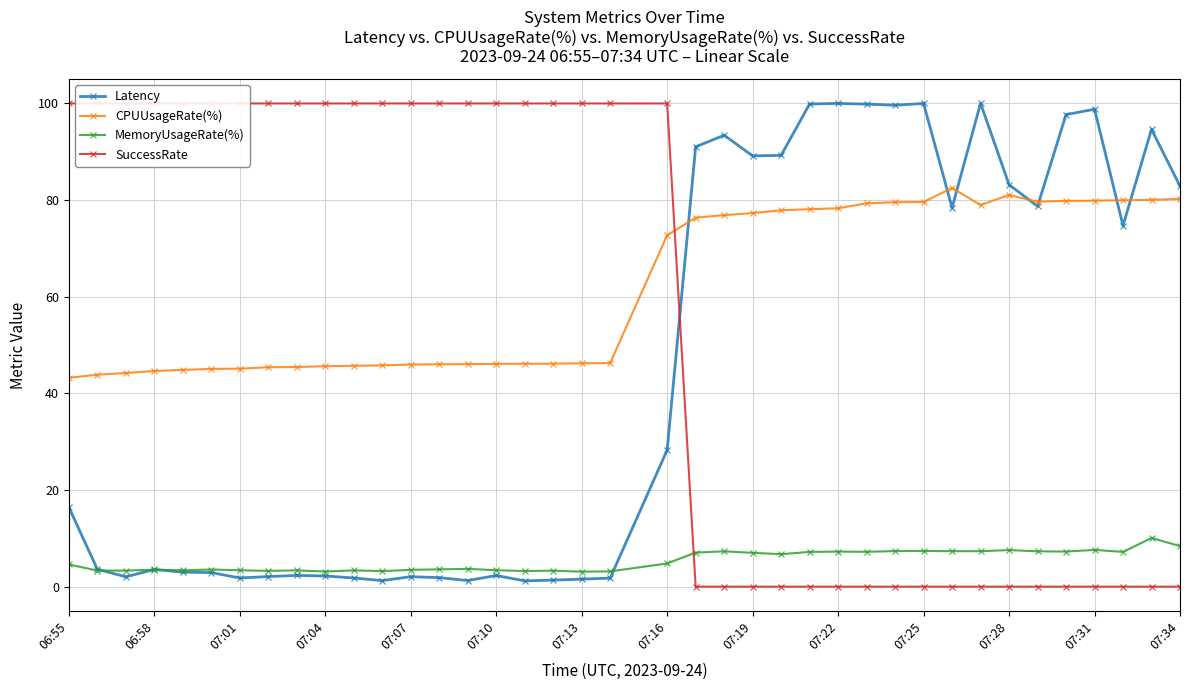

True or false: SuccessRate and MemoryUsageRate(%) intersect in this chart.

True